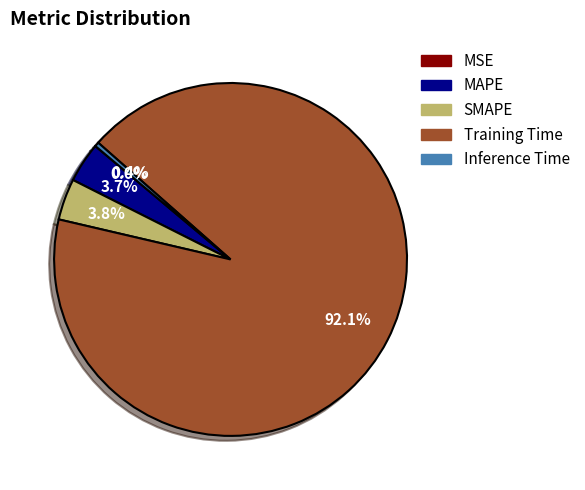

What is the majority slice?

Training Time